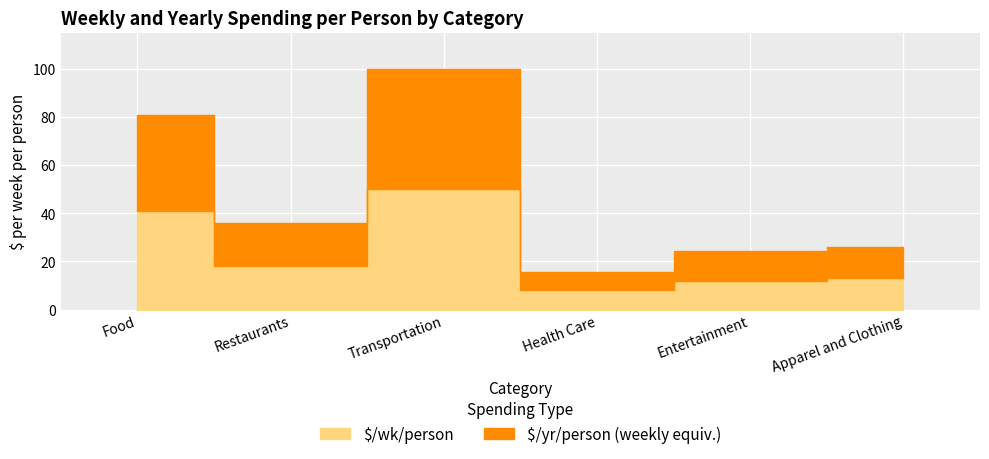

True or false: $/yr/person and $/wk/person cross at least once.

False